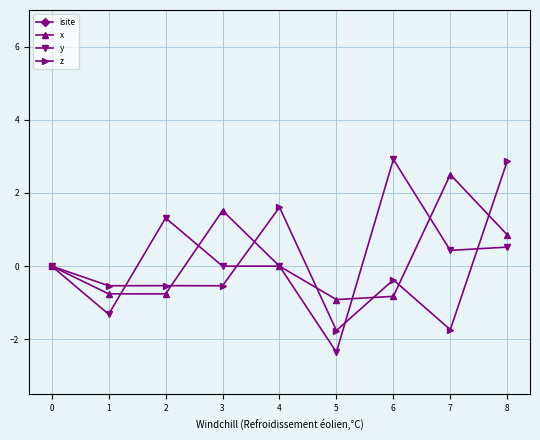

Which label corresponds to the smallest value in the chart?

5